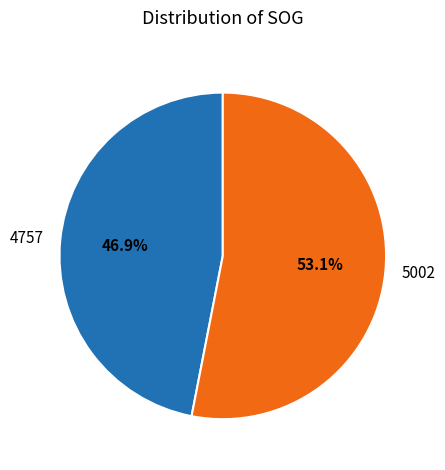

Which has a higher value, 5002 or 4757?

5002